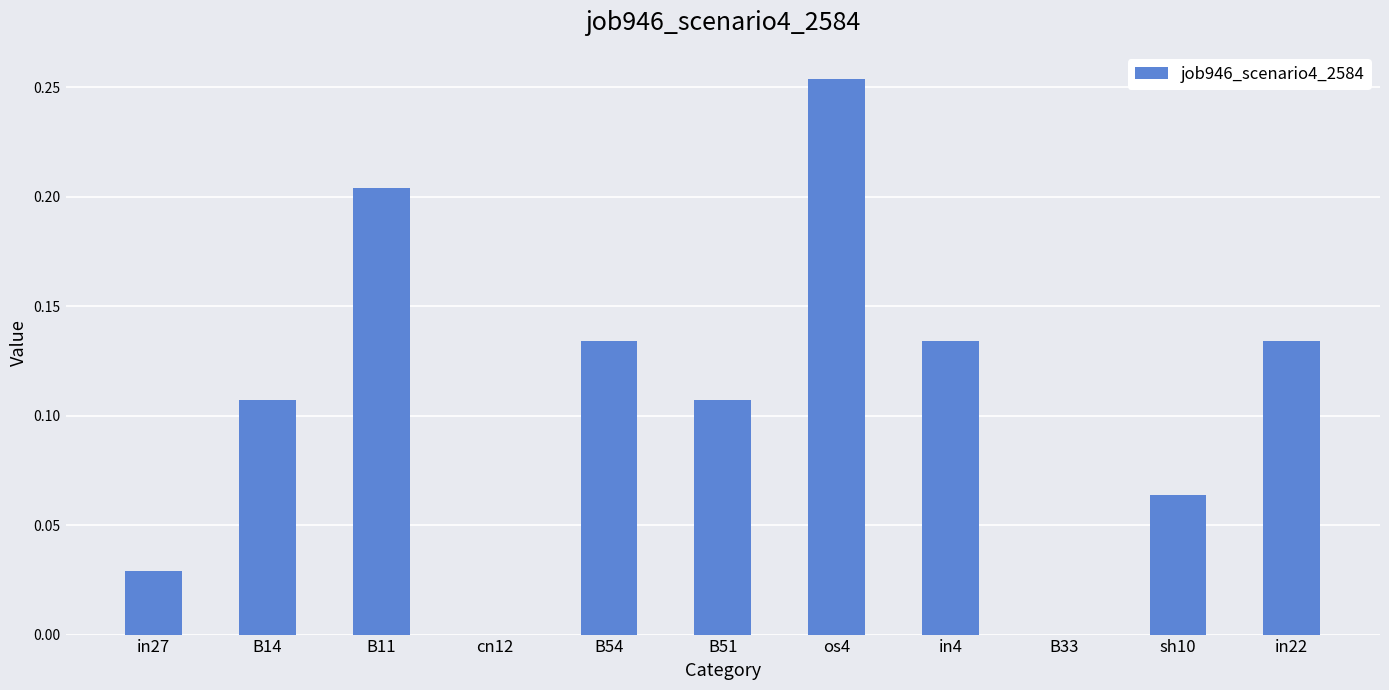

How many data points does each series have?

11